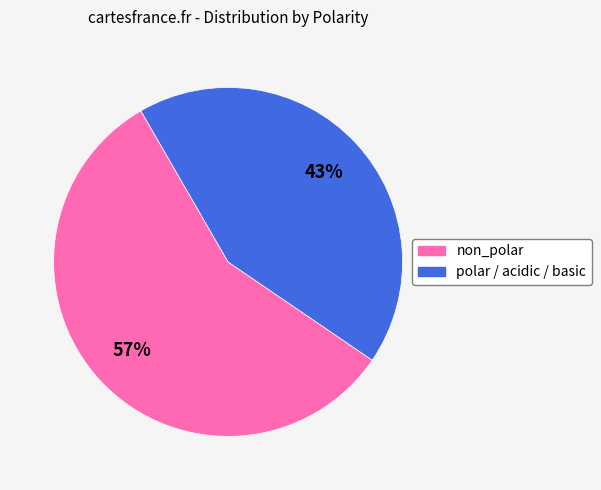

To the nearest percent, what is the difference between the largest and smallest slice percentages?

14%